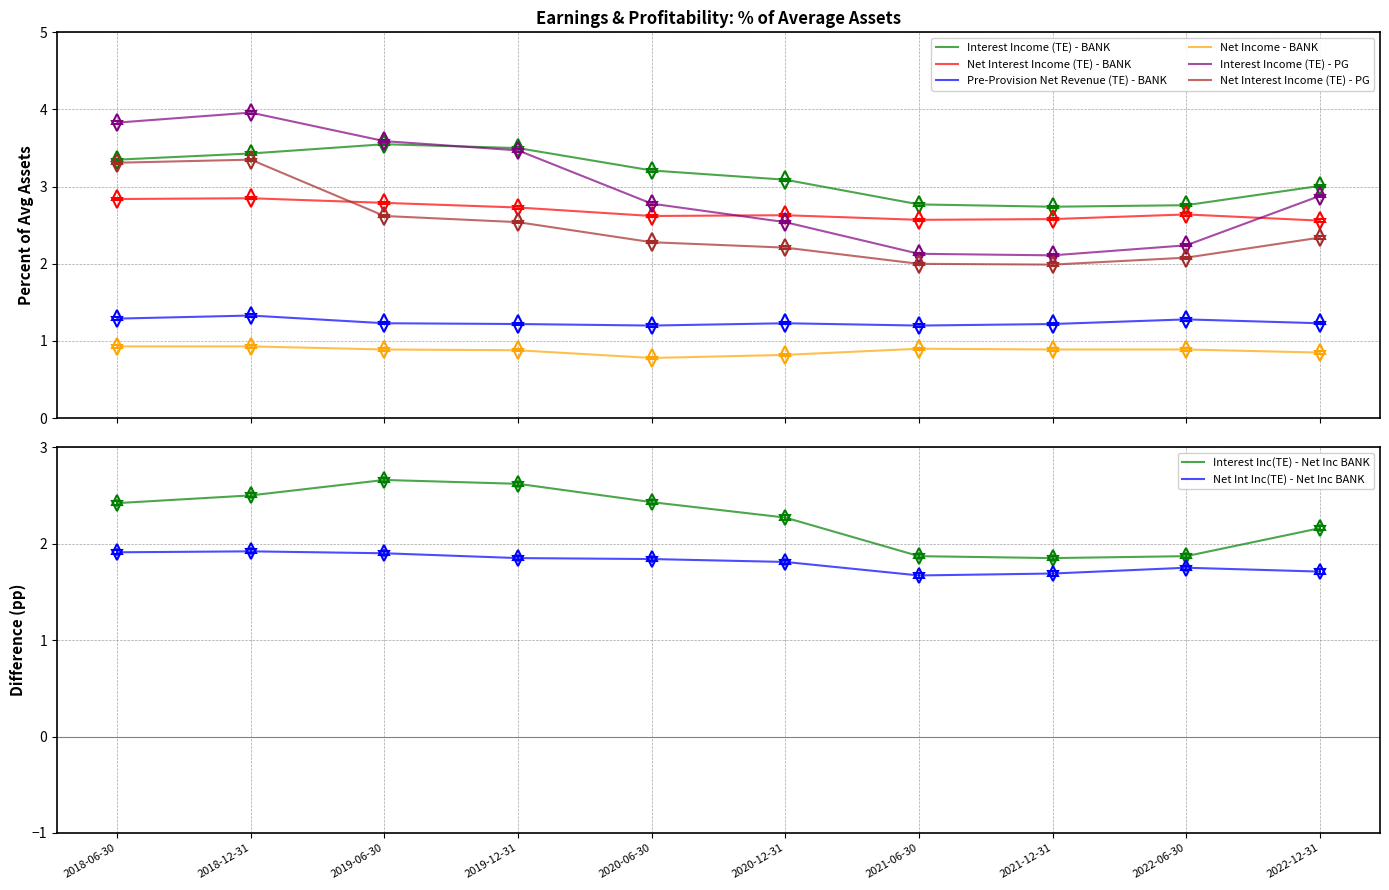

How many interior local valleys does the Net Interest Income (TE) - PG series have?

1